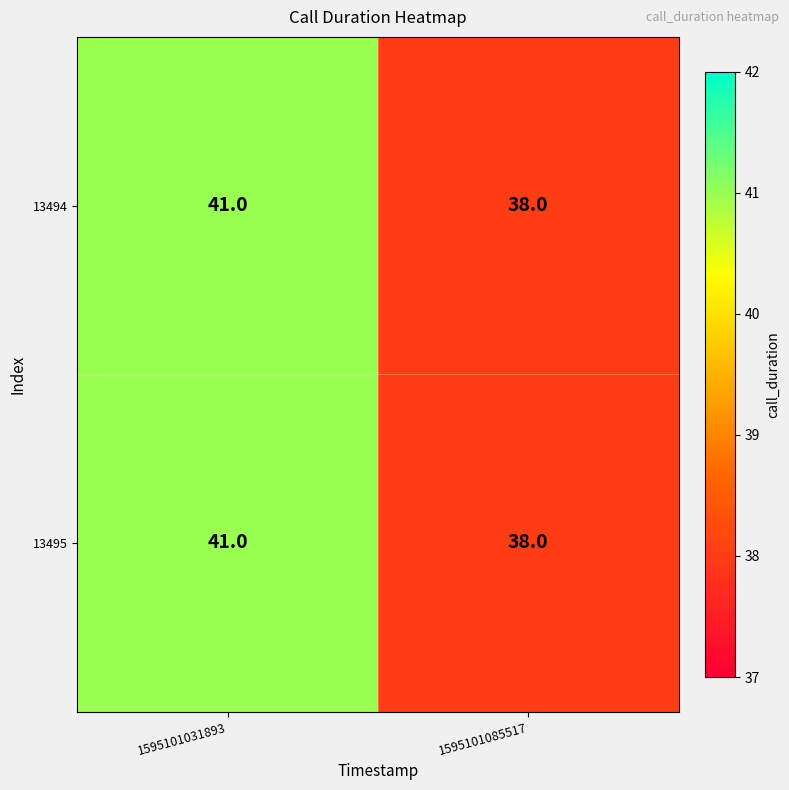

Reading left to right, extract all data points from this chart.

13494: 1595101031893=41	1595101085517=38
13495: 1595101031893=41	1595101085517=38